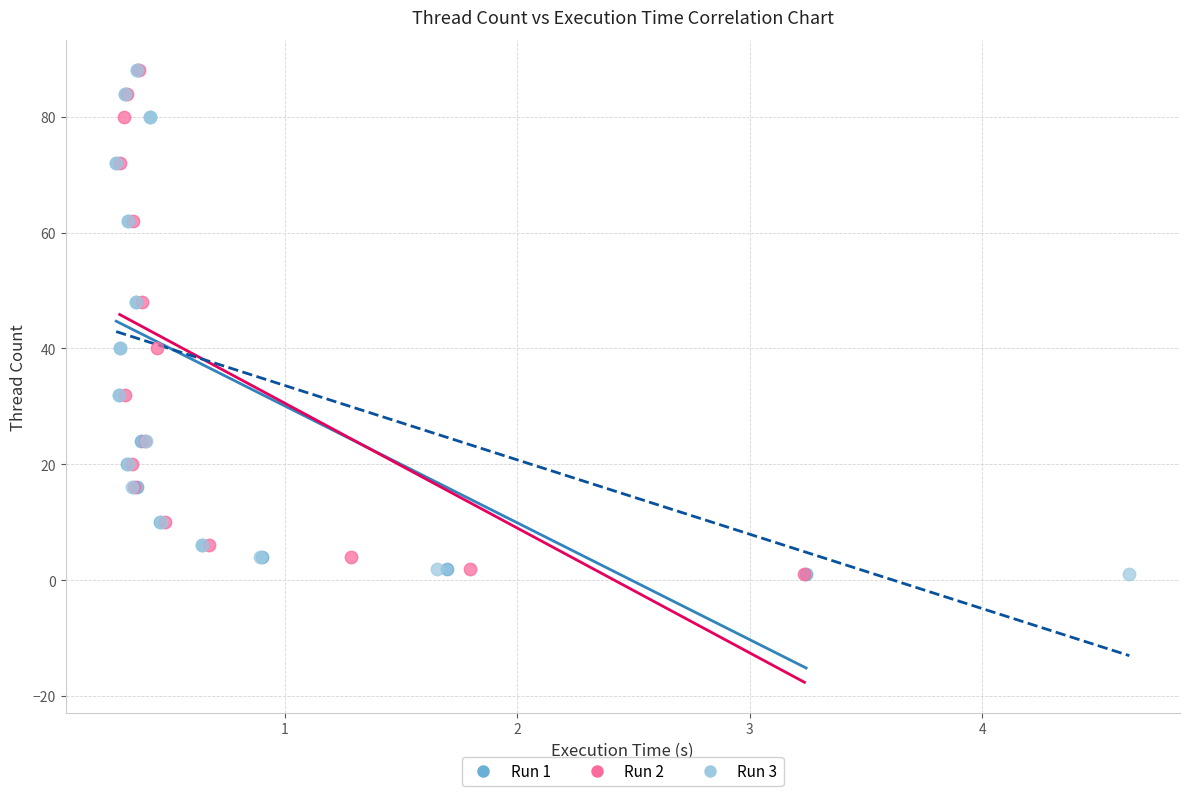

What are all the series names shown in the legend?

Run 1, Run 2, Run 3